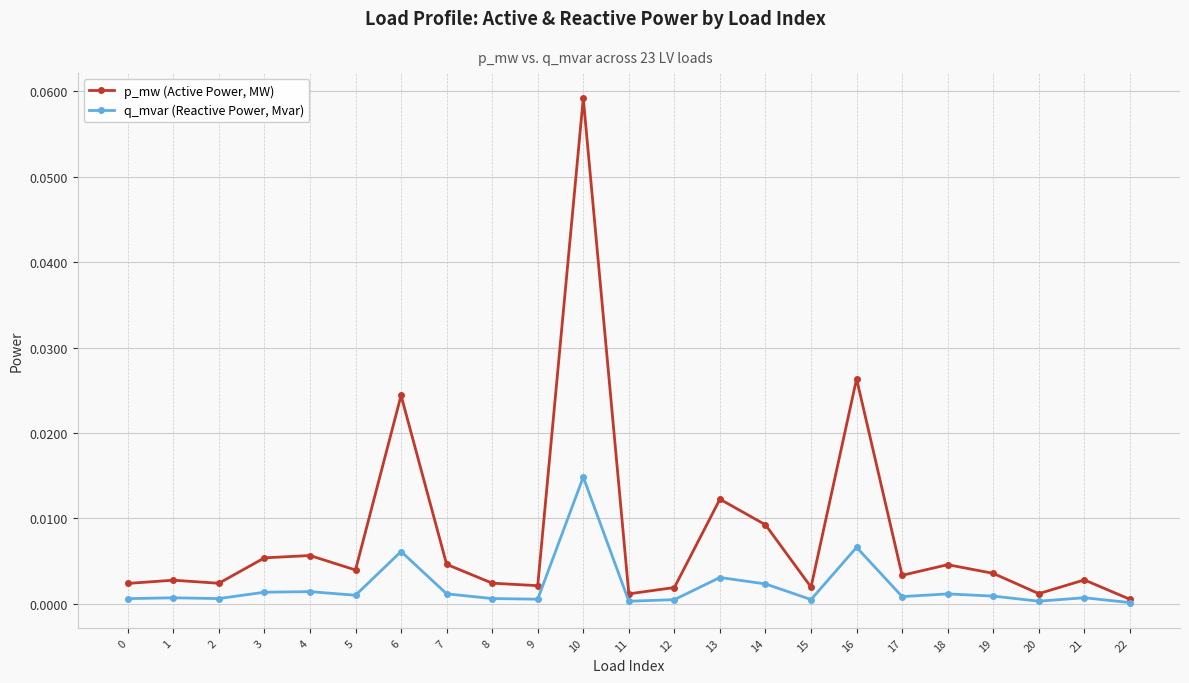

Rank the series at 13 from lowest to highest value.

q_mvar (Reactive Power, Mvar), p_mw (Active Power, MW)